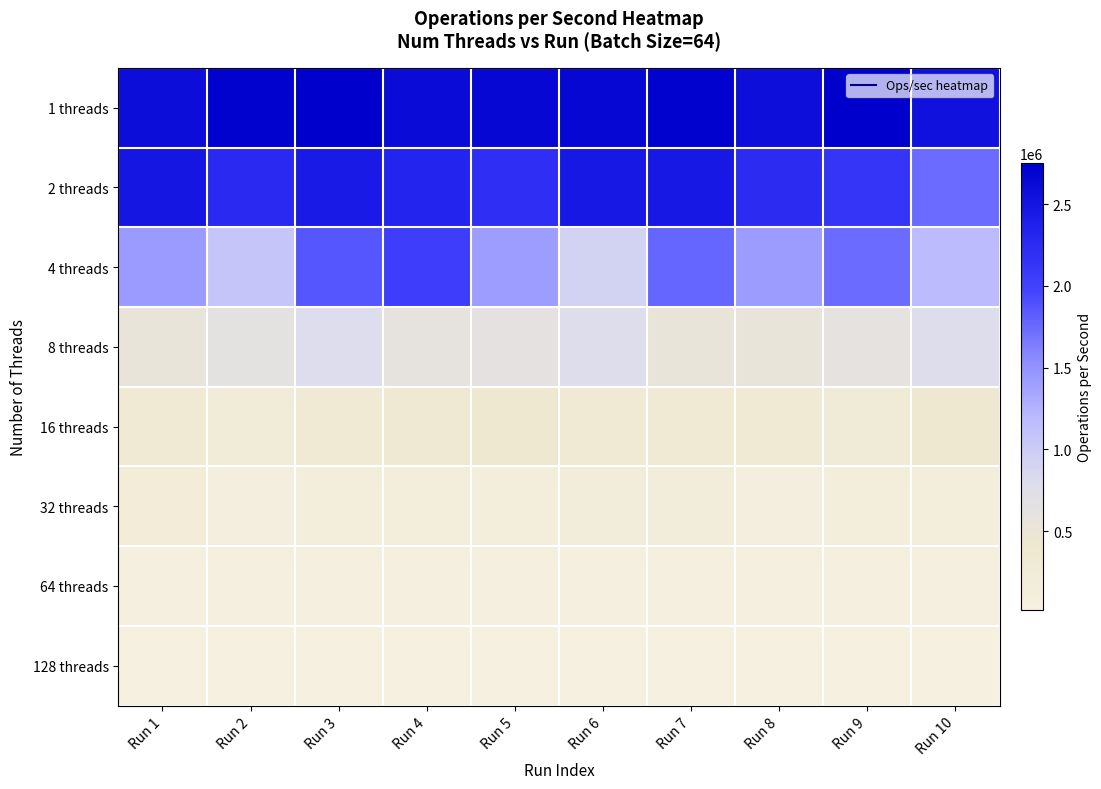

Which series has the largest total across all categories?

1 threads